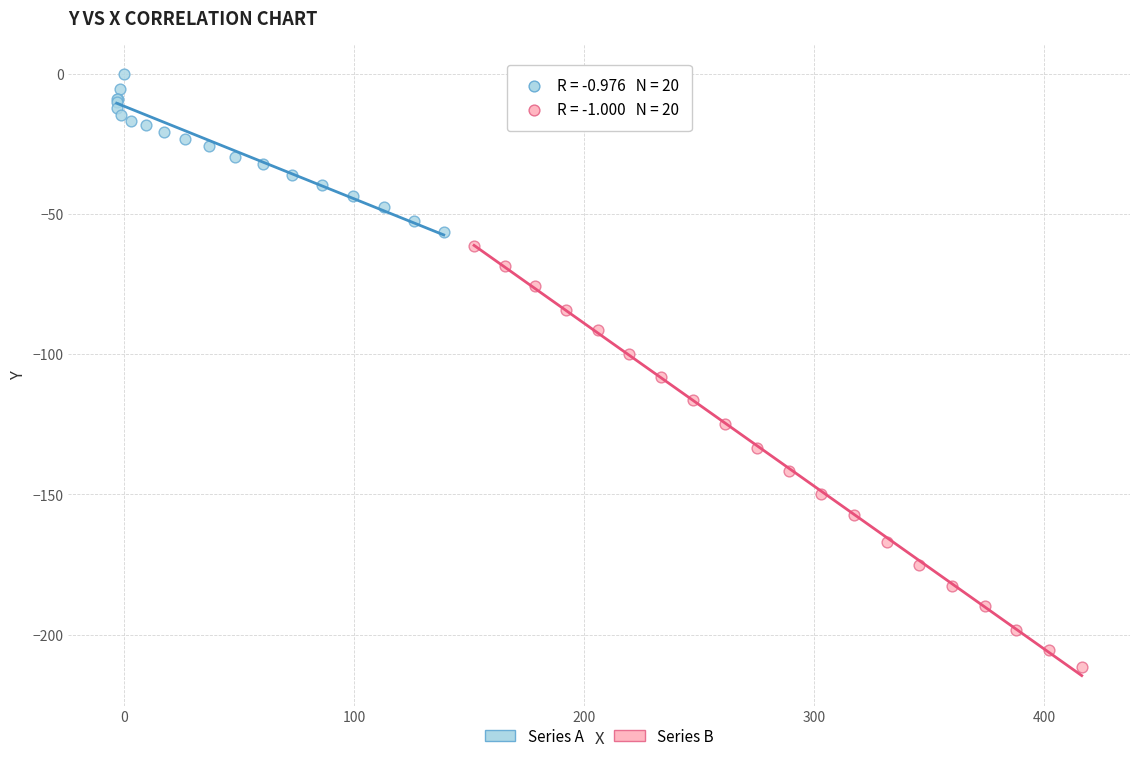

Which series reaches the maximum Y coordinate?

Series A